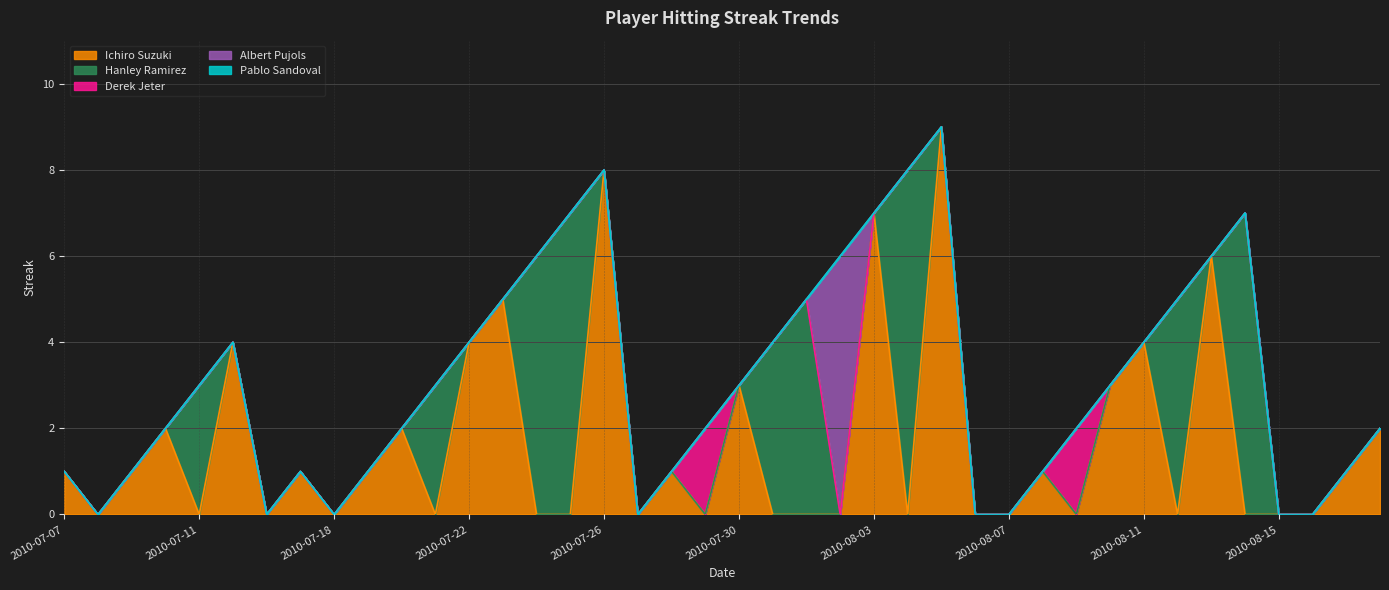

How many distinct data groups are displayed?

5